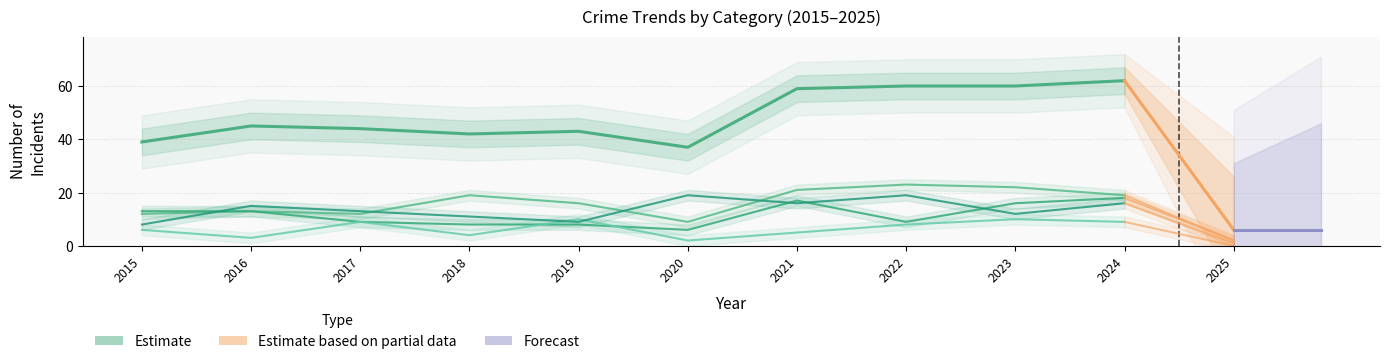

What is the minimum value for Aggravated Battery?

6